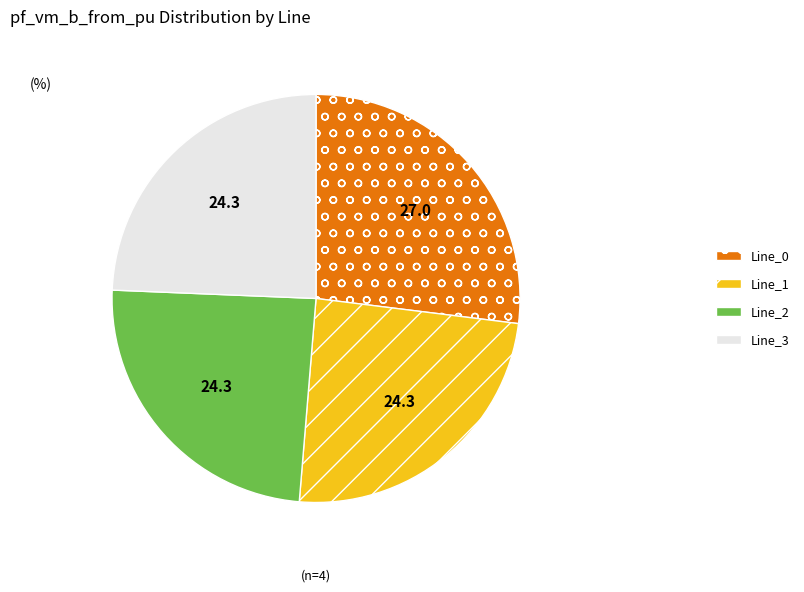

Is the sum of Line_1 and Line_2 greater than half?

No